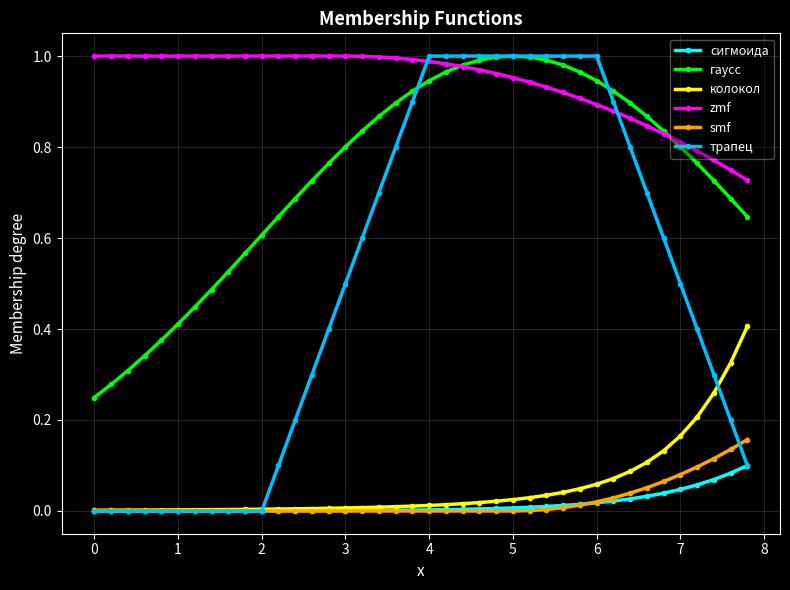

How many lines are shown in the chart?

6